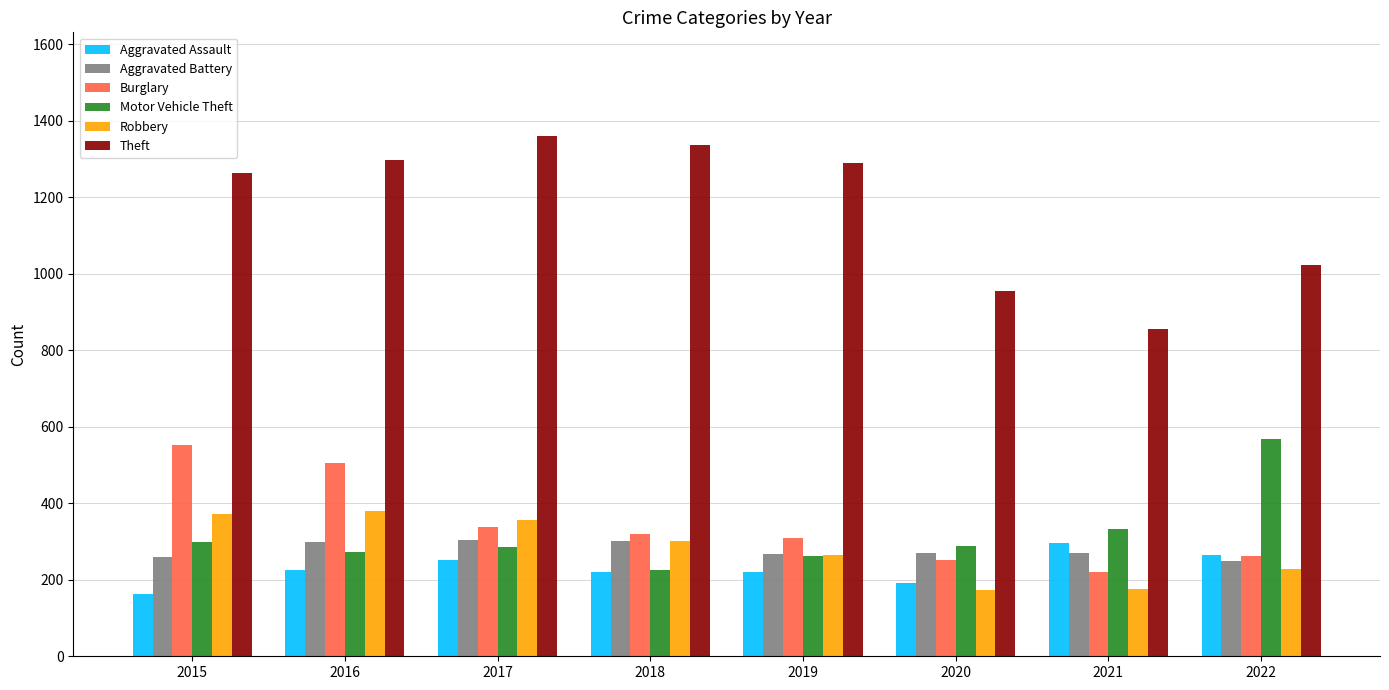

What is the difference between the maximum and minimum values in the Theft series?

503